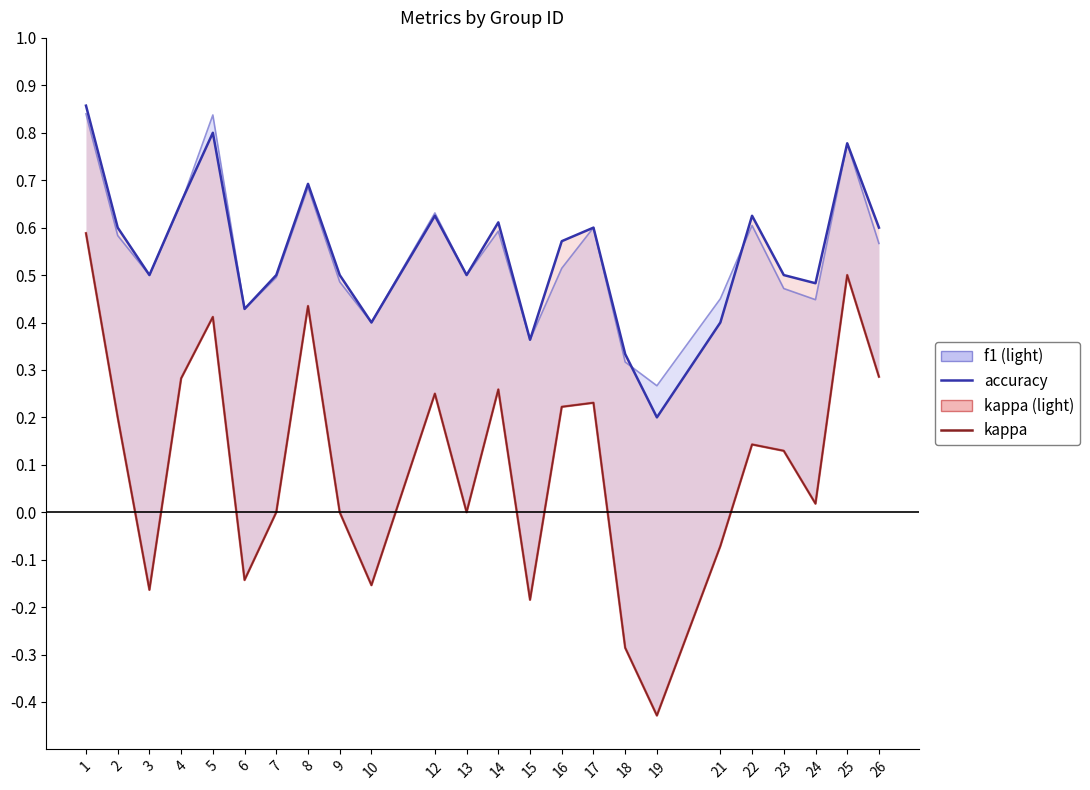

What is the difference between the maximum and minimum values in the kappa series?

1.0